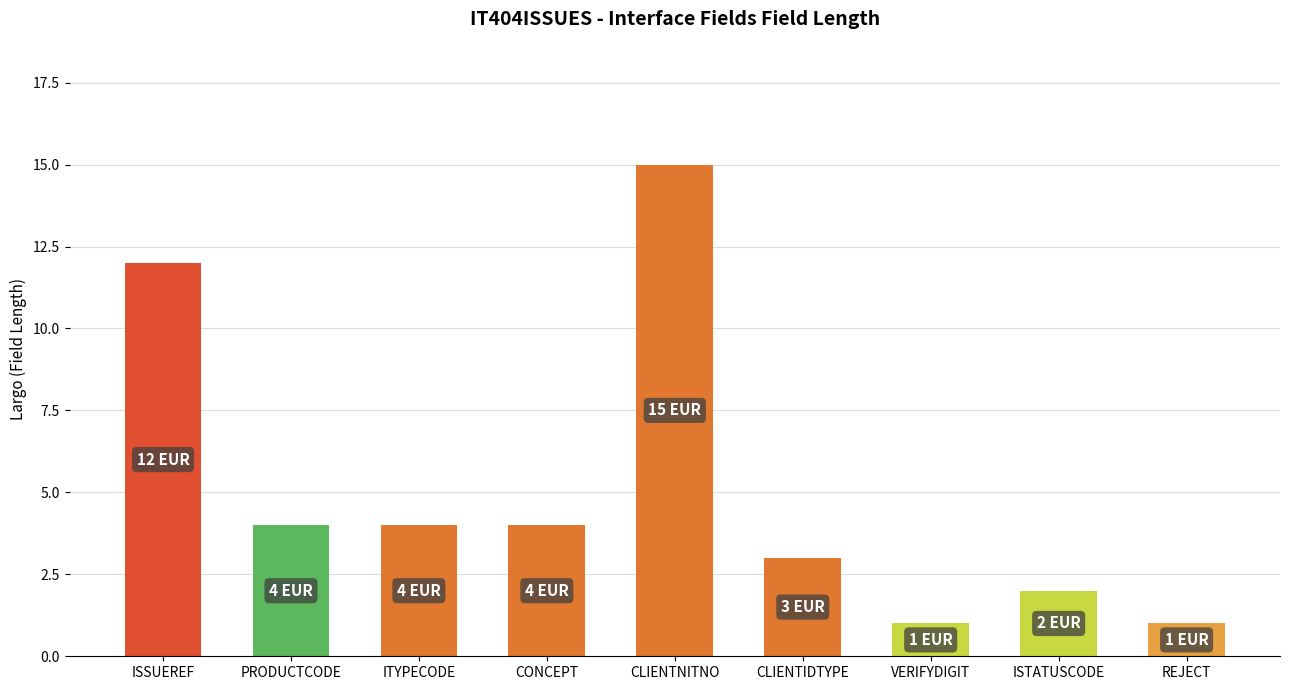

The value at ITYPECODE is 2. True or false?

False